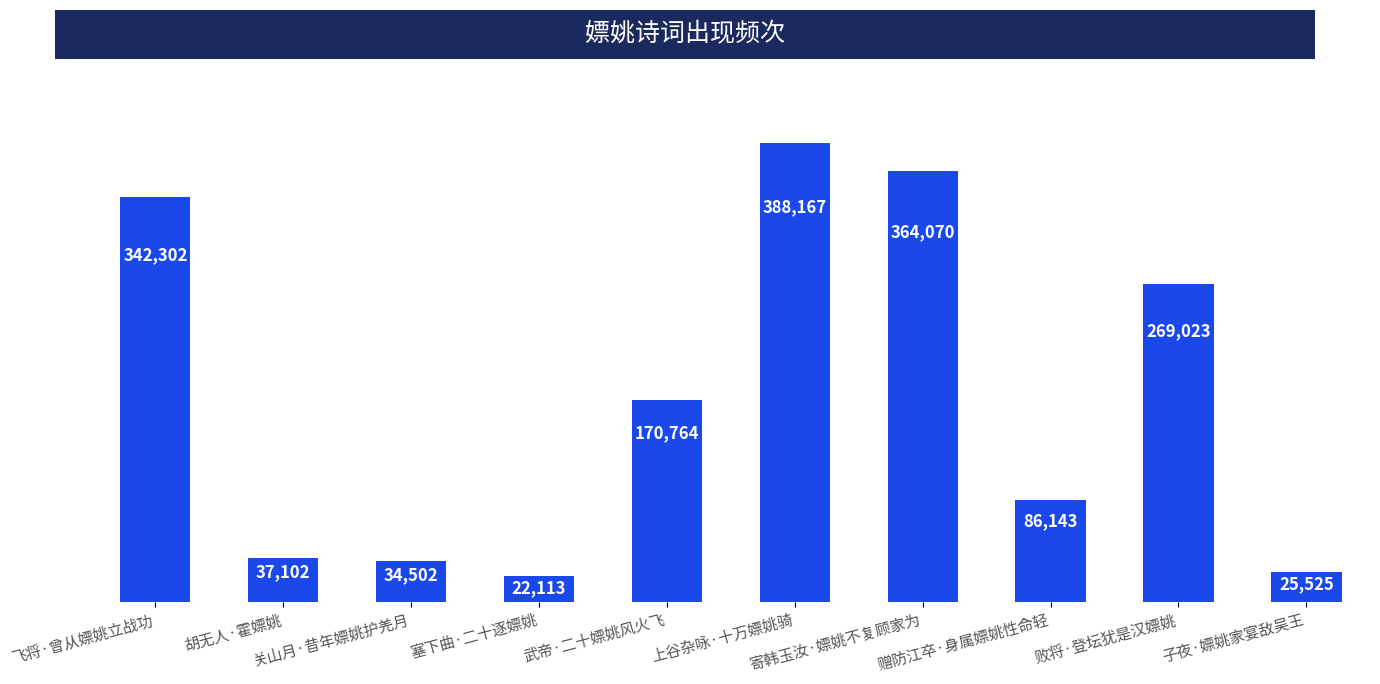

Where is the data nearest to the value 205140?

武帝·二十嫖姚风火飞